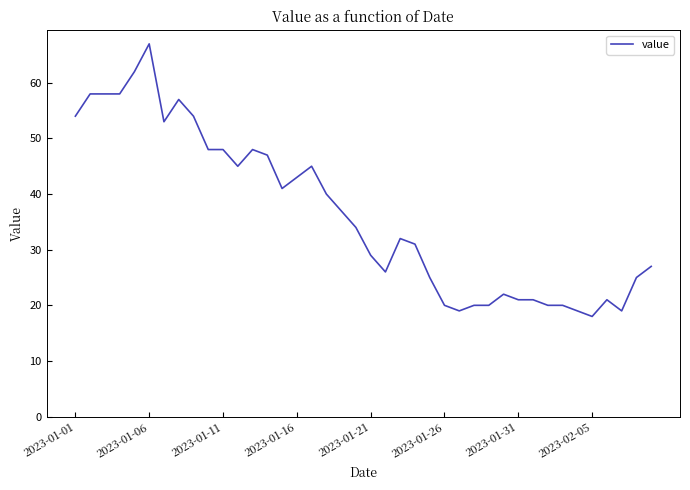

Does the chart have visible grid lines?

No